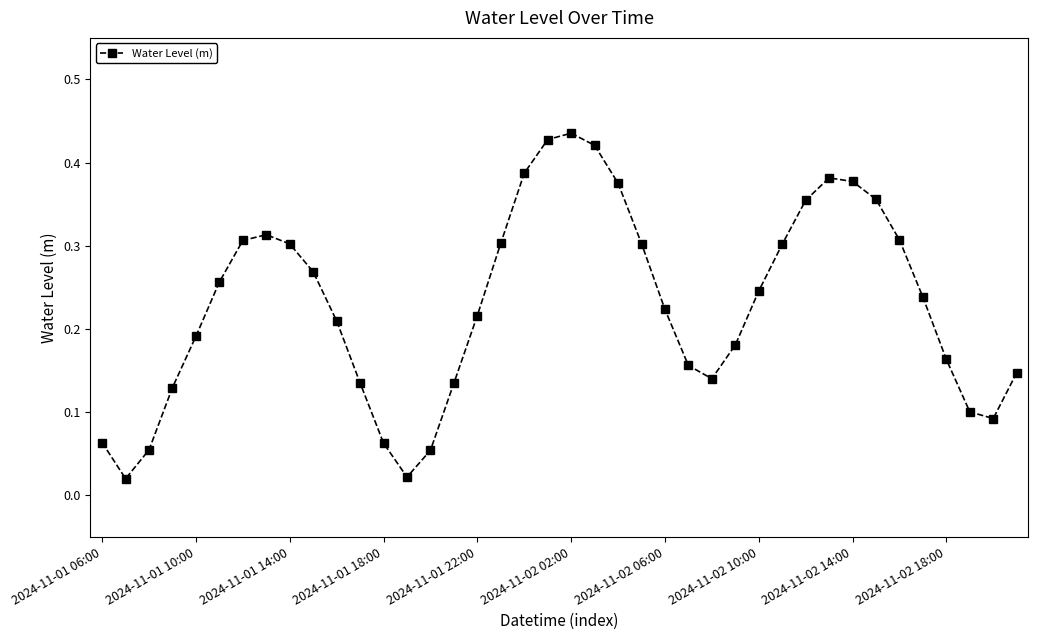

True or false: the data has more than 1 interior local peaks.

True